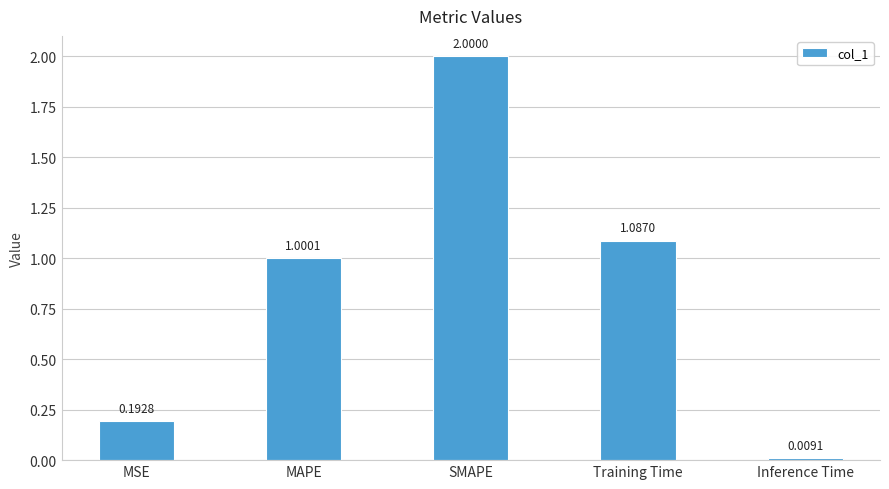

Where is the data nearest to the value 1?

MAPE